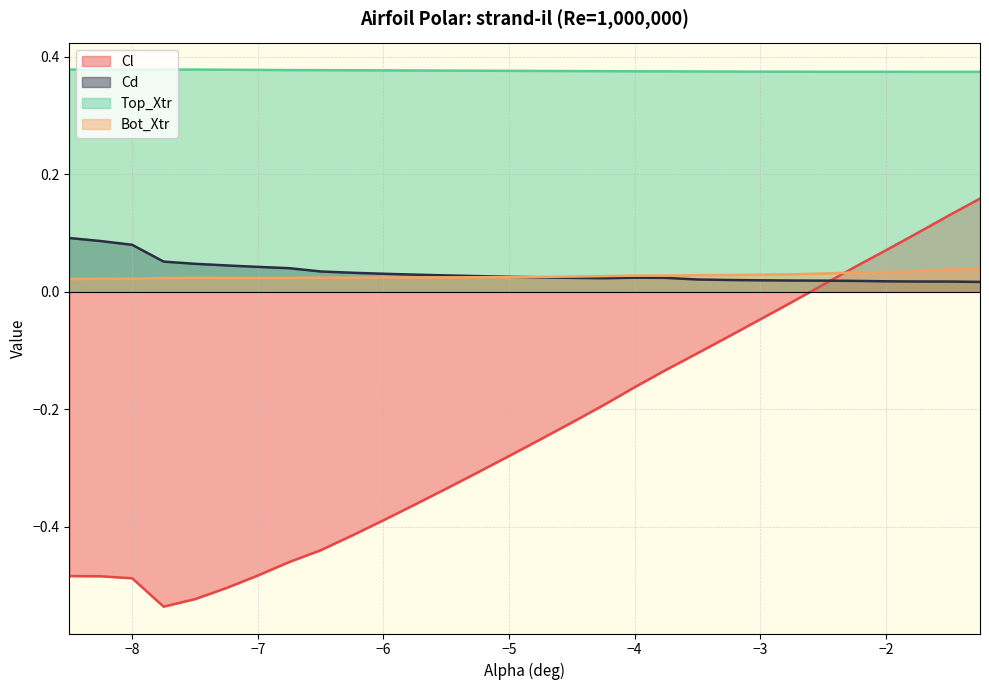

What is the maximum value shown in the chart?

0.4